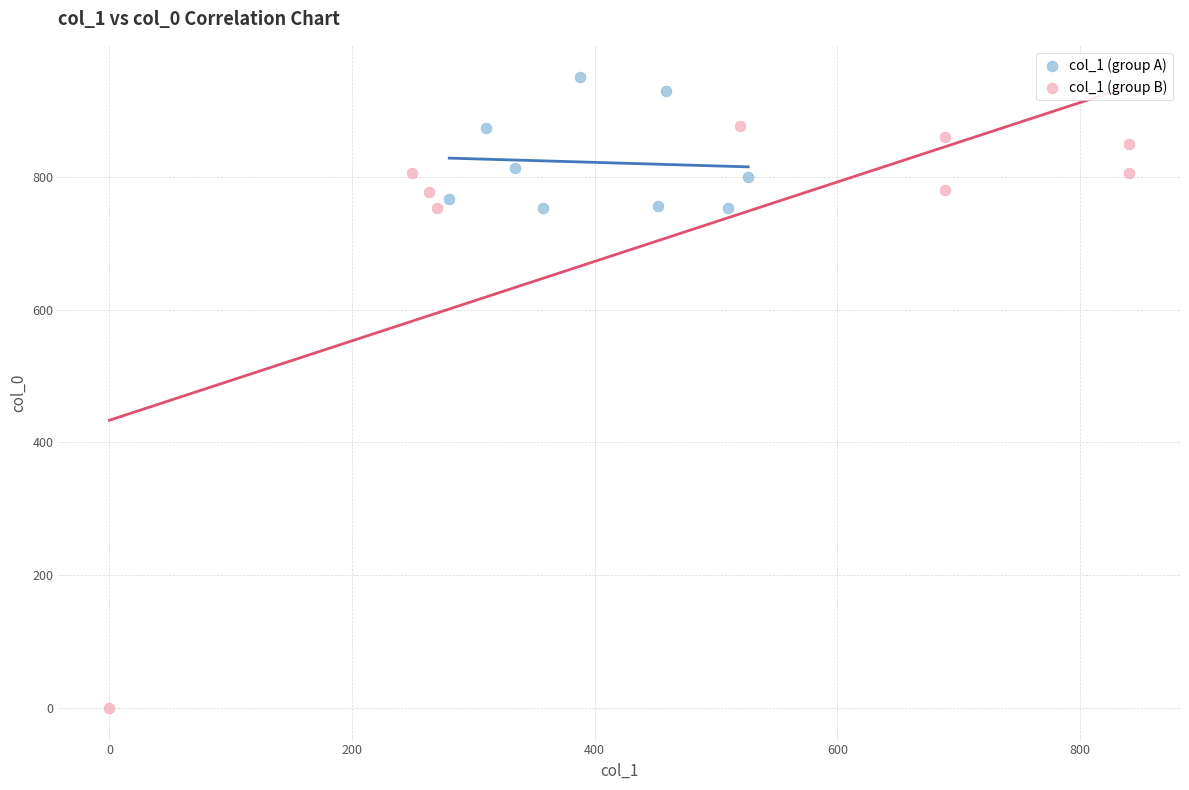

Which series reaches the maximum Y coordinate?

col_1 (group A)